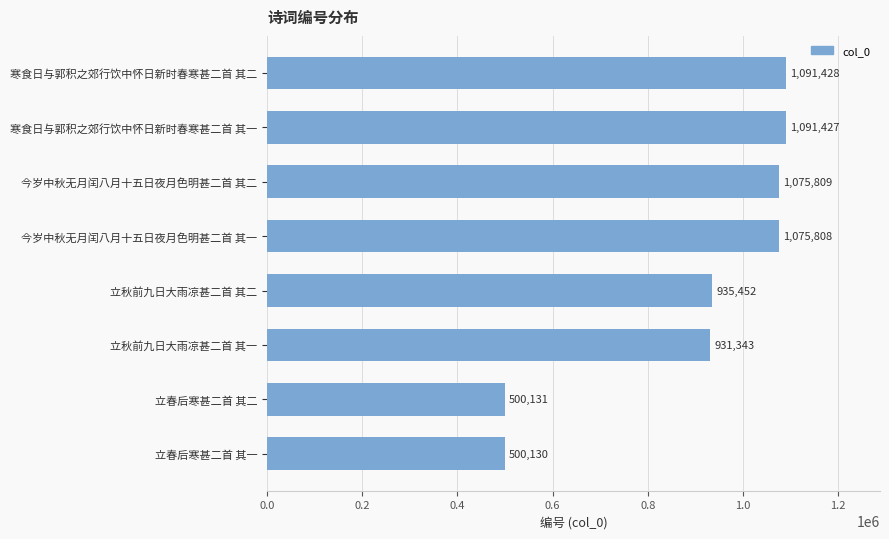

Rank the categories by value from lowest to highest.

立春后寒甚二首 其一, 立春后寒甚二首 其二, 立秋前九日大雨凉甚二首 其一, 立秋前九日大雨凉甚二首 其二, 今岁中秋无月闰八月十五日夜月色明甚二首 其一, 今岁中秋无月闰八月十五日夜月色明甚二首 其二, 寒食日与郭积之郊行饮中怀日新时春寒甚二首 其一, 寒食日与郭积之郊行饮中怀日新时春寒甚二首 其二